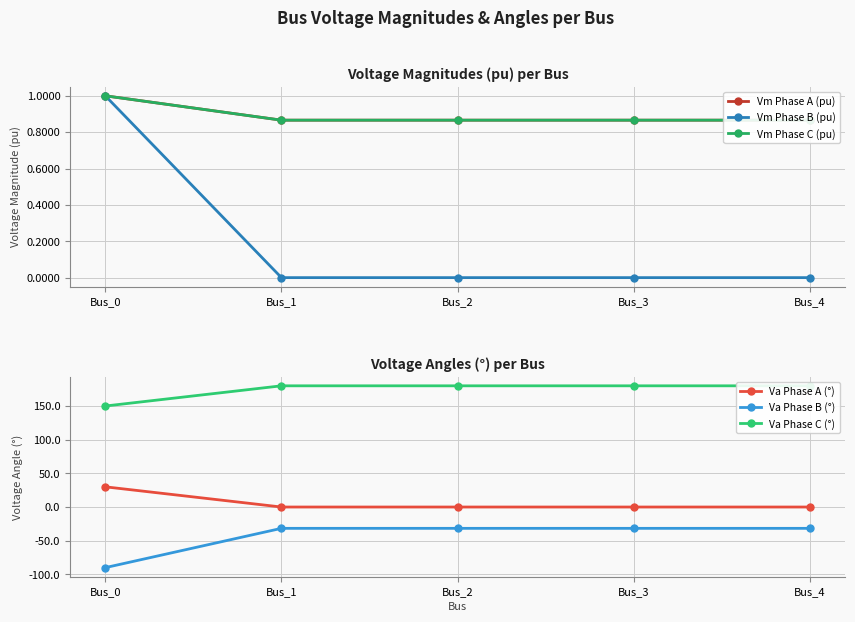

What is the minimum value for Vm Phase C (pu)?

0.9